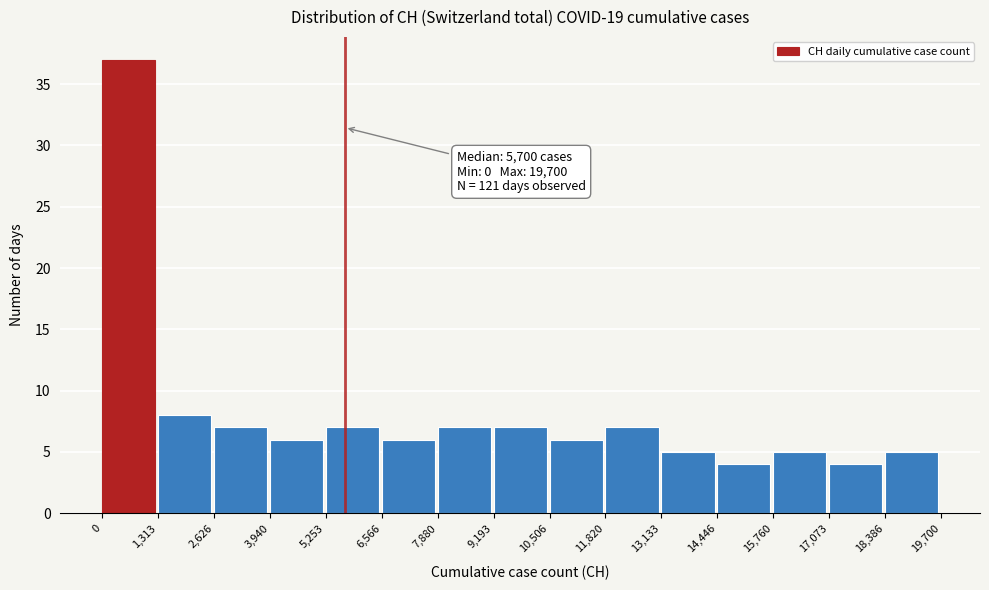

Over which range of the x-axis is the bar tallest?

0 to 1,313